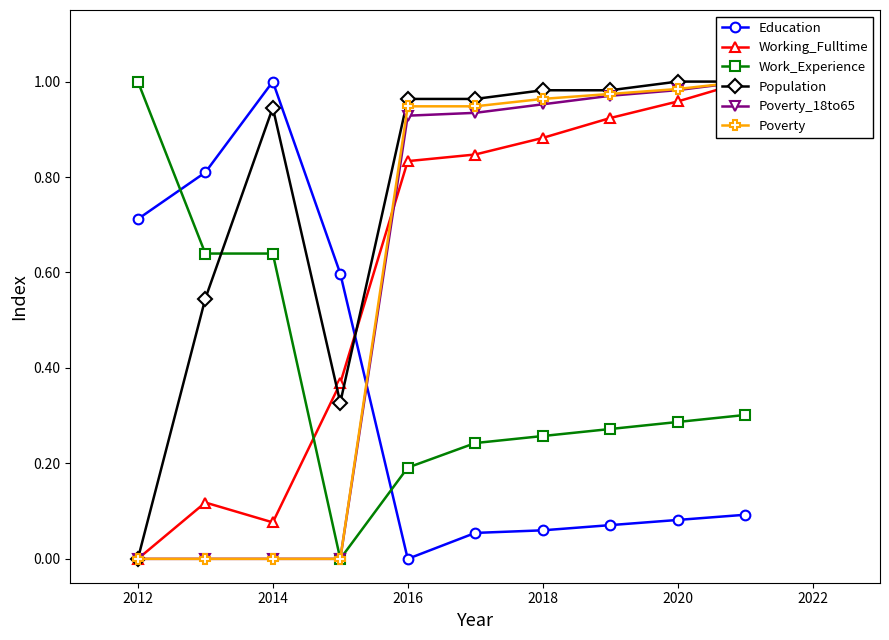

Which series ends up on top after the final intersection of Education and Work_Experience?

Work_Experience